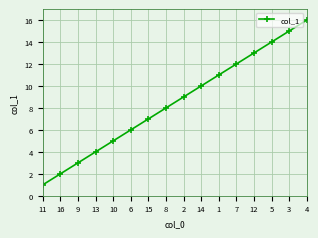

What is the sum of all values?

136